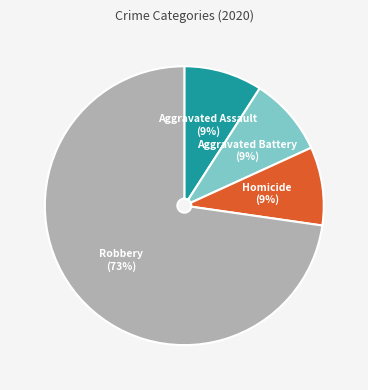

To the nearest percent, what is the average slice percentage?

25%